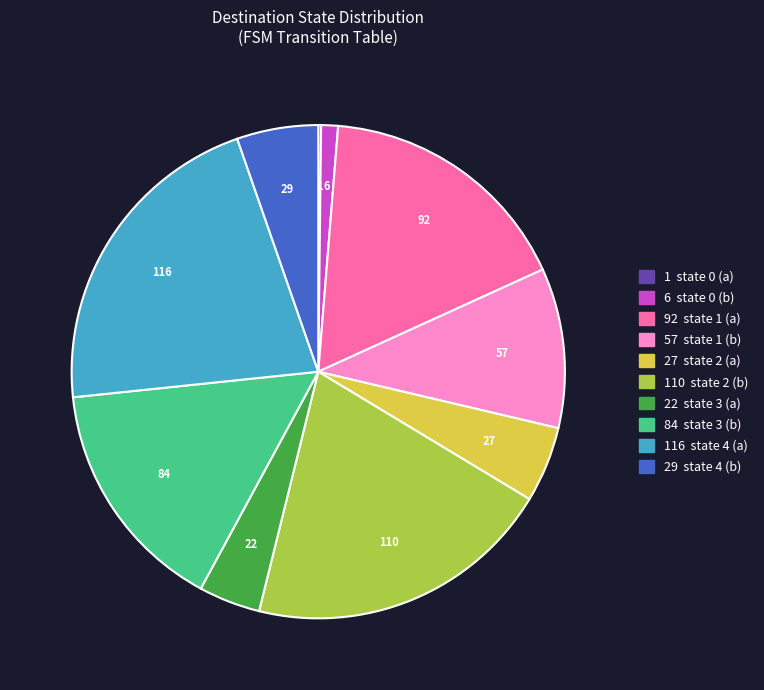

Is there a majority slice in this chart?

No